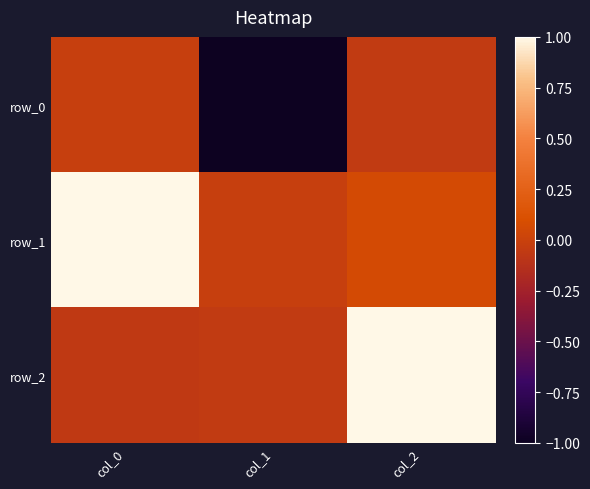

Which series changed the most between col_1 and col_2?

row_2